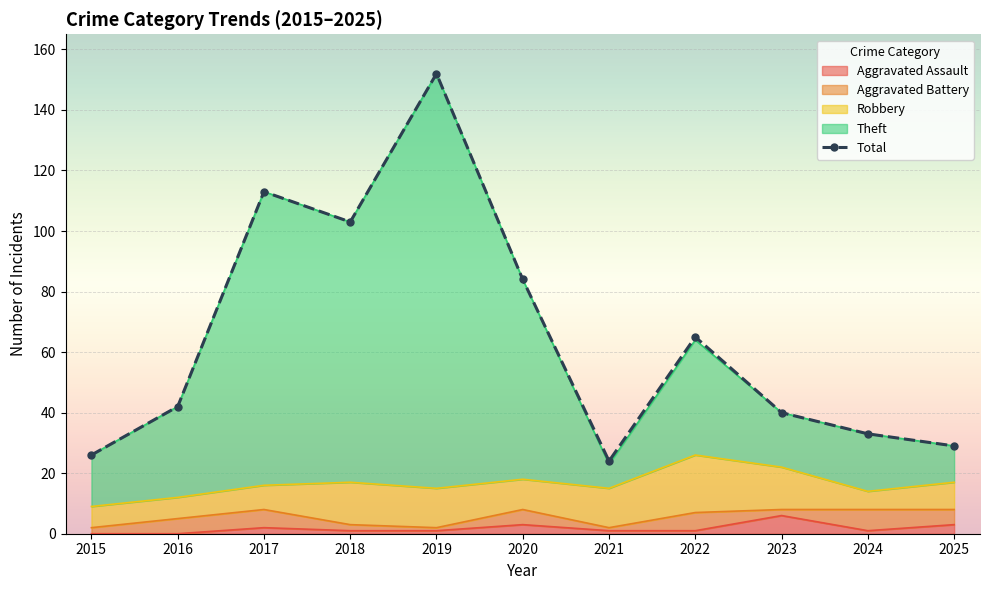

Is it true that Theft equals 40 at 2023?

True